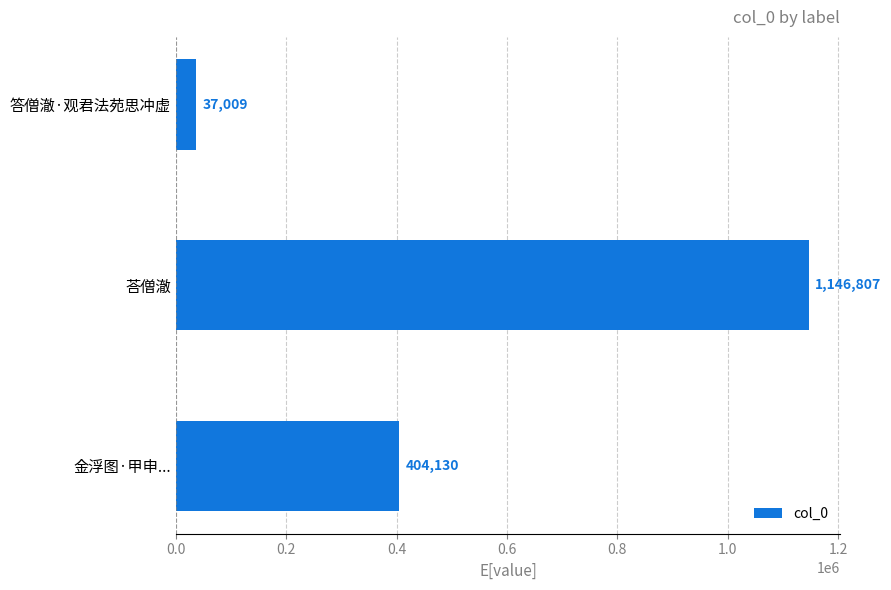

At which label is the value closest to 591908?

金浮图·甲申...